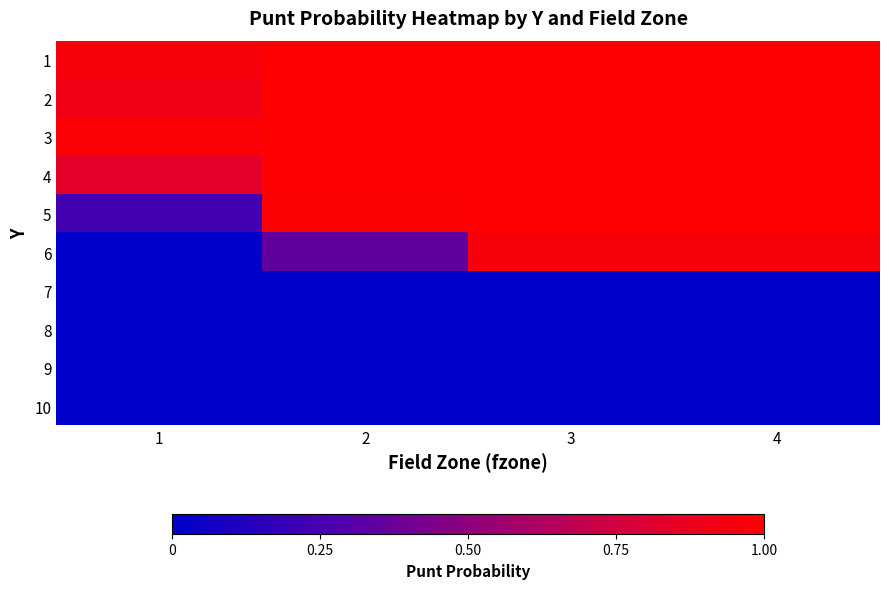

Which category has the highest value across all series?

2